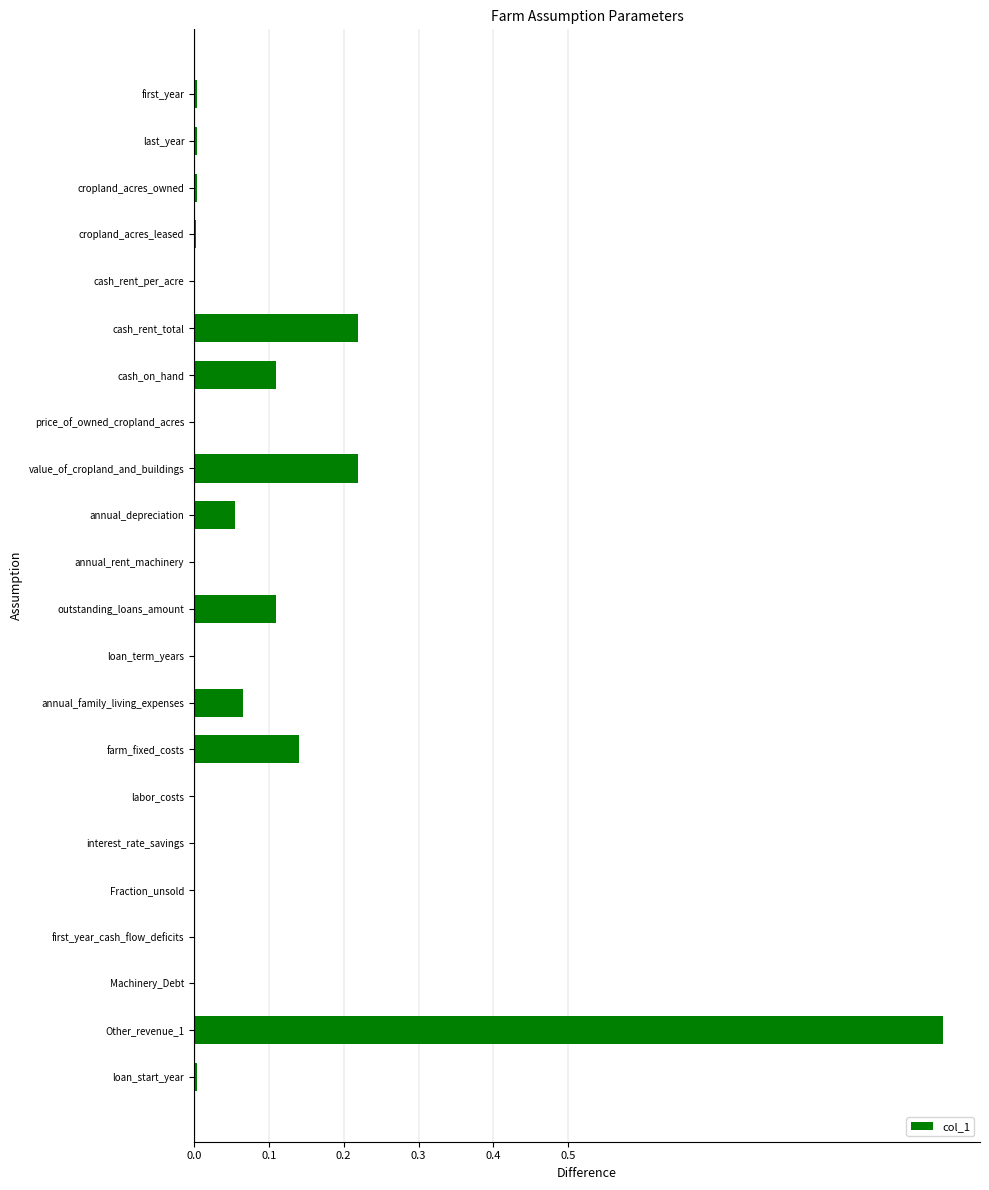

What is the sum of all values?

1.9